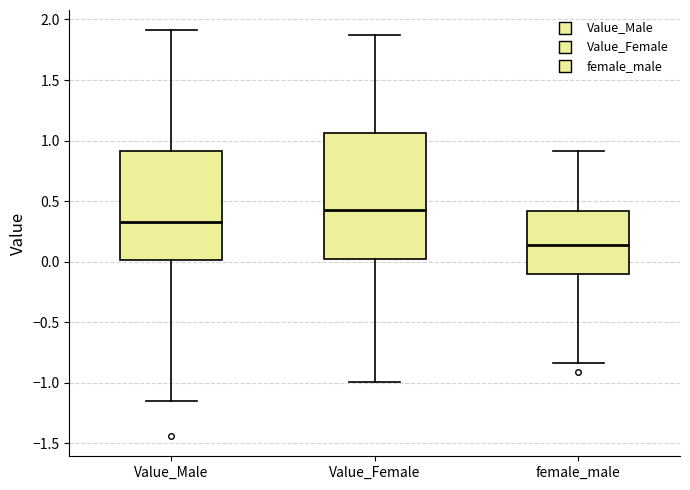

Reading left to right, transcribe this box plot: for each box, give where its median line is, the range the box spans, and where its two whiskers end, as read against the y-axis. The values are not printed on the chart, so give them approximately, as read against the axis.

Value_Male: median 0.35, box 0.00 to 0.90, whiskers -1.15 to 1.90
Value_Female: median 0.45, box 0.00 to 1.05, whiskers -1.00 to 1.90
female_male: median 0.15, box -0.10 to 0.40, whiskers -0.85 to 0.90